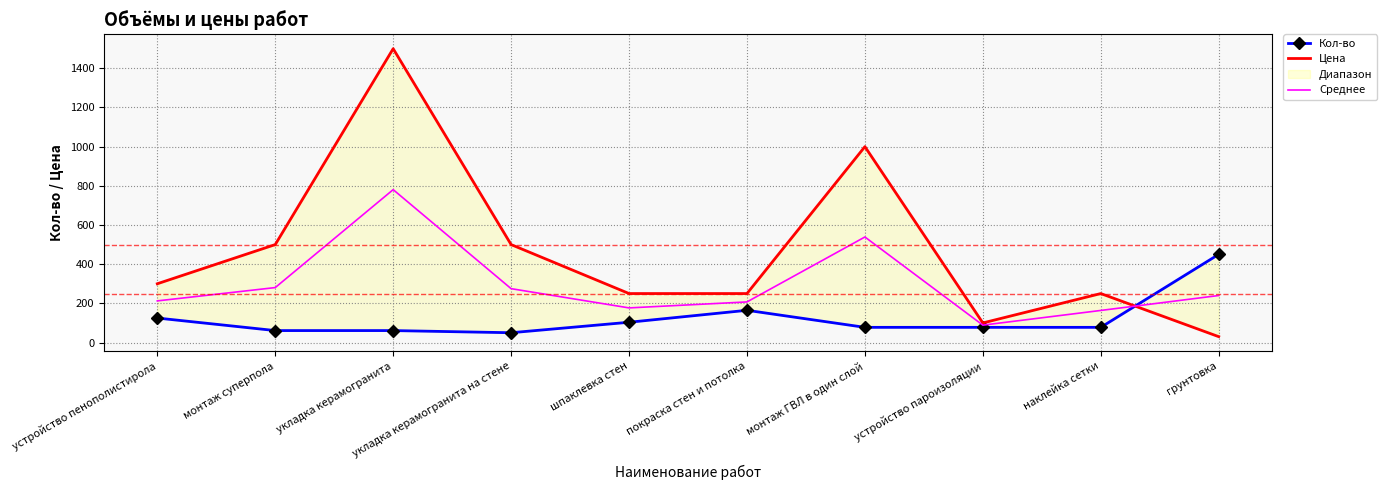

What is the value of the Среднее point at the 6th from the left?

207.2